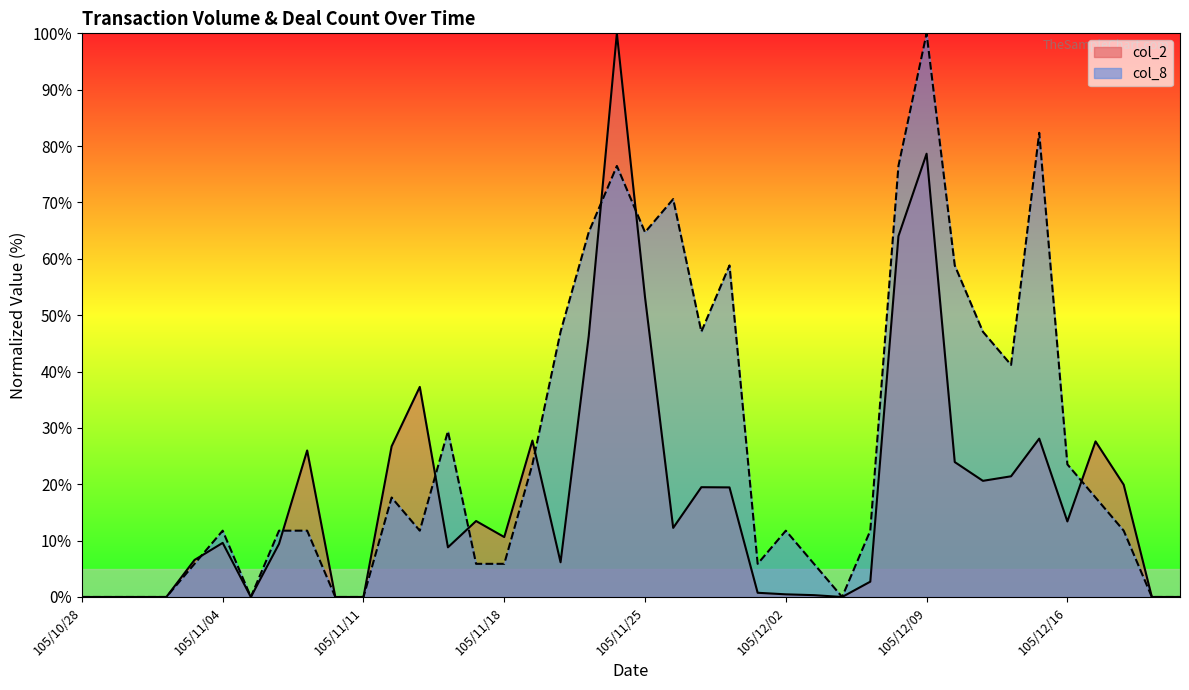

What is the value of the col_2 point at the 9th from the left?

26.0